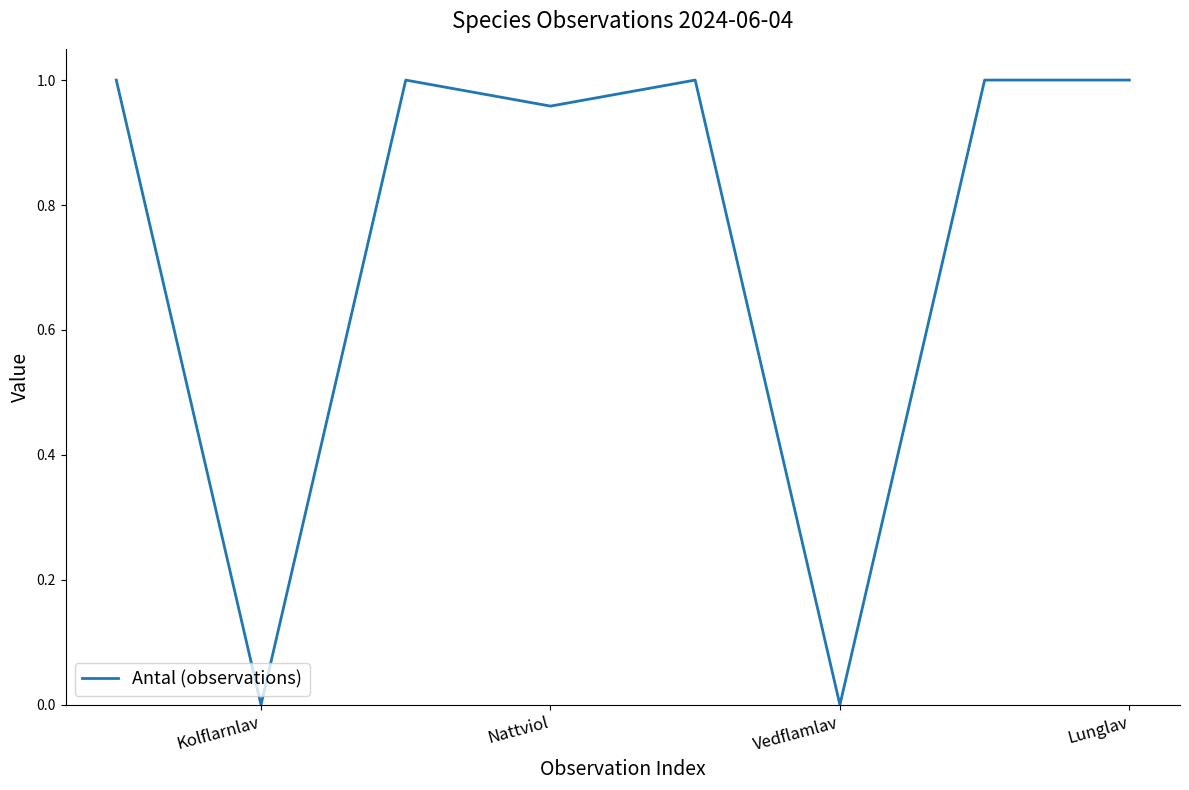

True or false: there are more than 0 points higher than both neighbors.

True